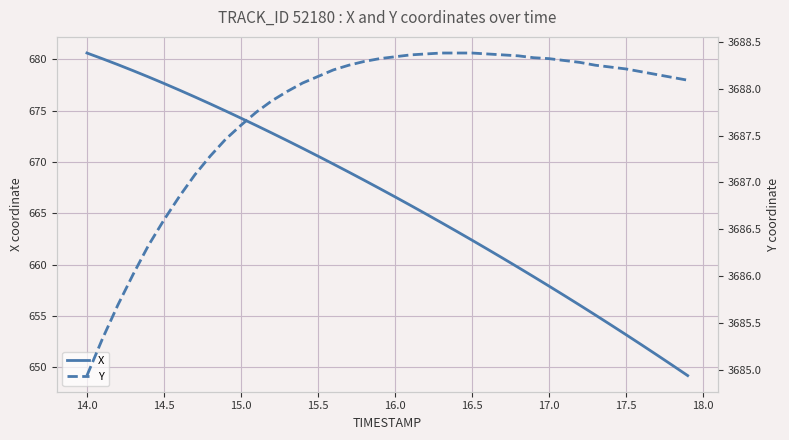

At which label does X first exceed 667?

14.0